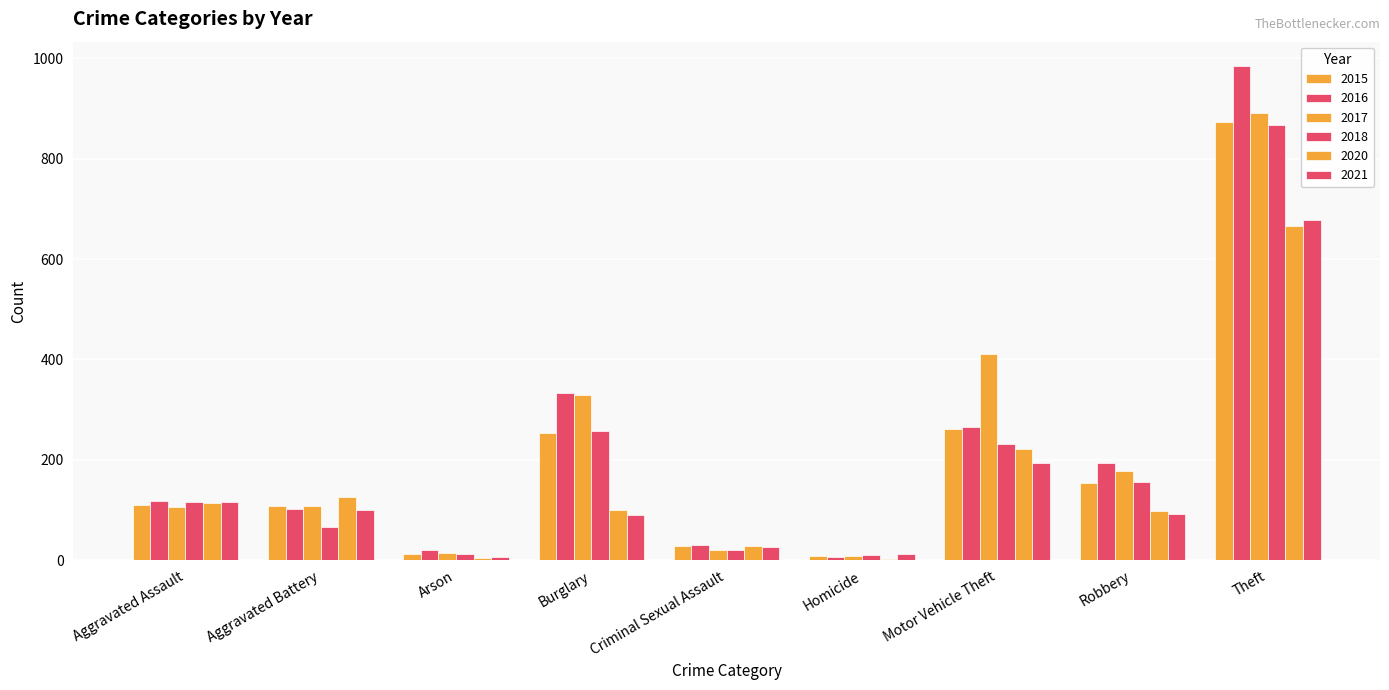

Reading left to right, extract all data points from this chart.

2015: Aggravated Assault=110	Aggravated Battery=108	Arson=13	Burglary=254	Criminal Sexual Assault=28	Homicide=9	Motor Vehicle Theft=261	Robbery=154	Theft=874
2016: Aggravated Assault=118	Aggravated Battery=102	Arson=20	Burglary=333	Criminal Sexual Assault=30	Homicide=7	Motor Vehicle Theft=265	Robbery=194	Theft=984
2017: Aggravated Assault=105	Aggravated Battery=108	Arson=14	Burglary=329	Criminal Sexual Assault=21	Homicide=8	Motor Vehicle Theft=411	Robbery=178	Theft=892
2018: Aggravated Assault=115	Aggravated Battery=67	Arson=12	Burglary=257	Criminal Sexual Assault=21	Homicide=10	Motor Vehicle Theft=231	Robbery=155	Theft=868
2020: Aggravated Assault=113	Aggravated Battery=125	Arson=4	Burglary=100	Criminal Sexual Assault=28	Homicide=2	Motor Vehicle Theft=221	Robbery=97	Theft=666
2021: Aggravated Assault=115	Aggravated Battery=100	Arson=6	Burglary=90	Criminal Sexual Assault=26	Homicide=13	Motor Vehicle Theft=193	Robbery=91	Theft=678